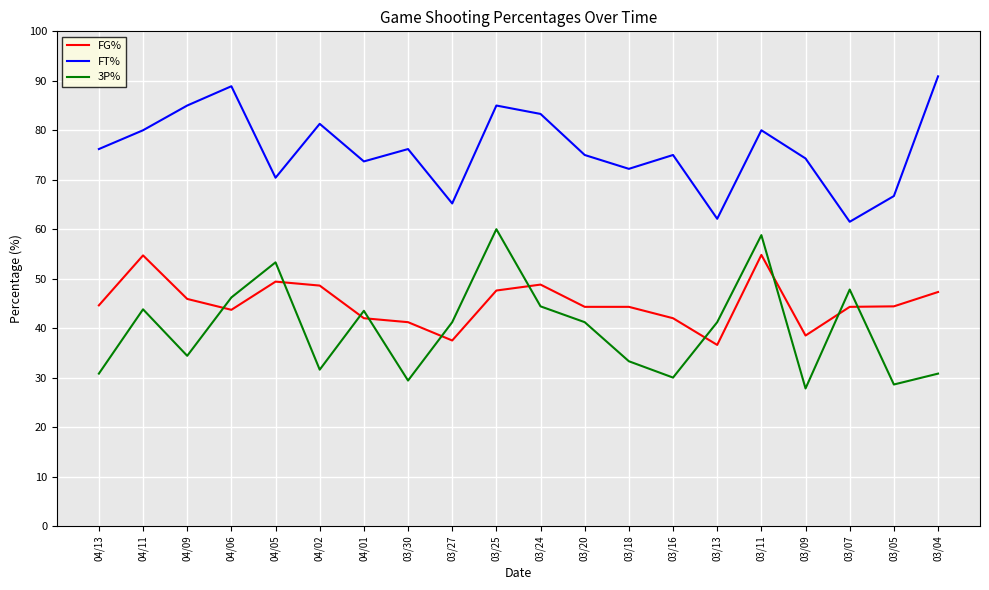

What position from the left is 03/07?

18